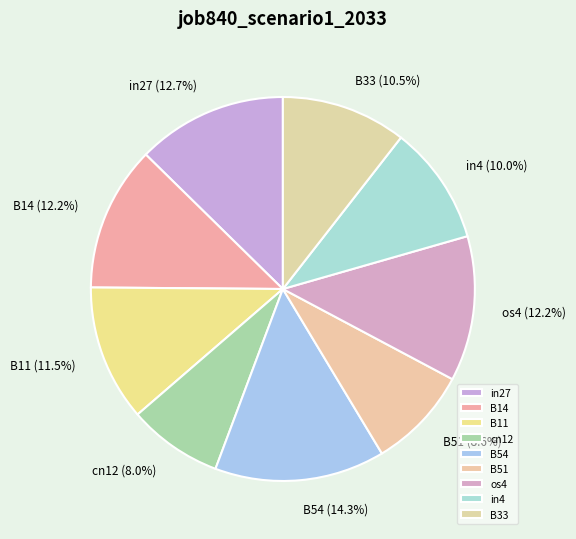

What portion of the pie excludes cn12?

92.0%